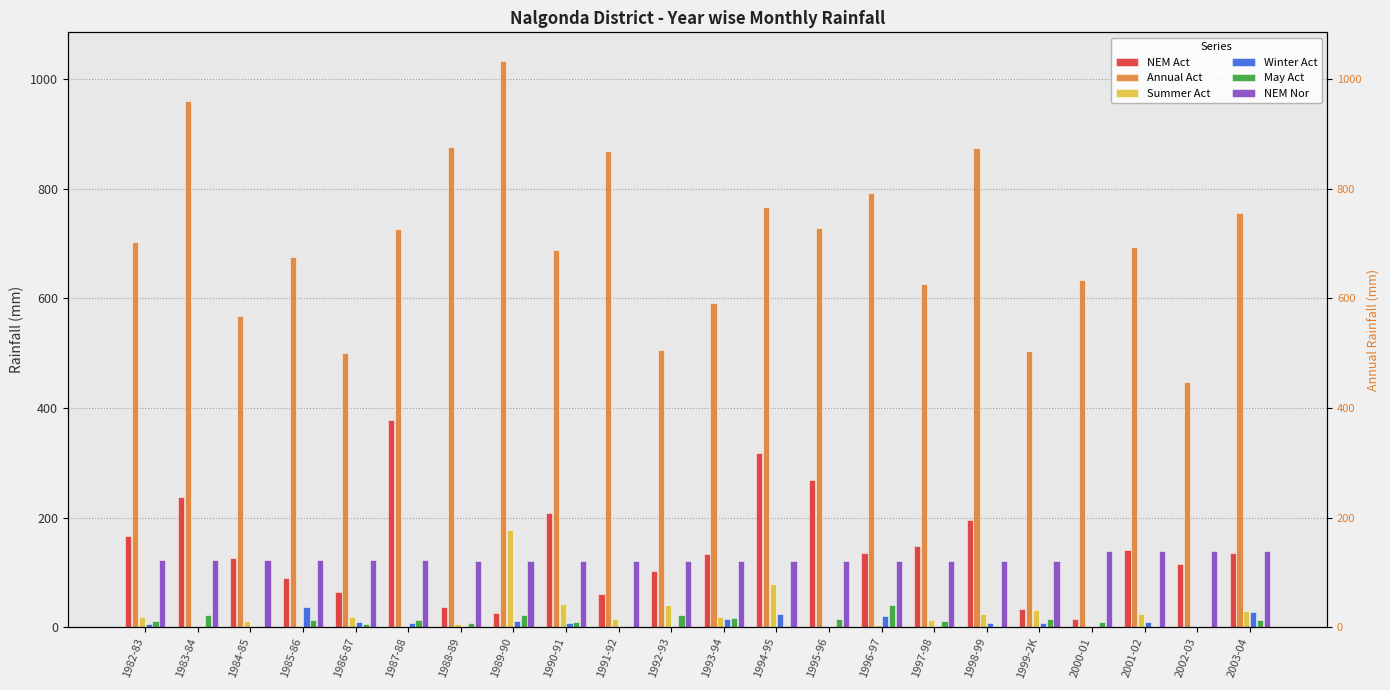

Is it true that Winter Act equals -12 at 1988-89?

False